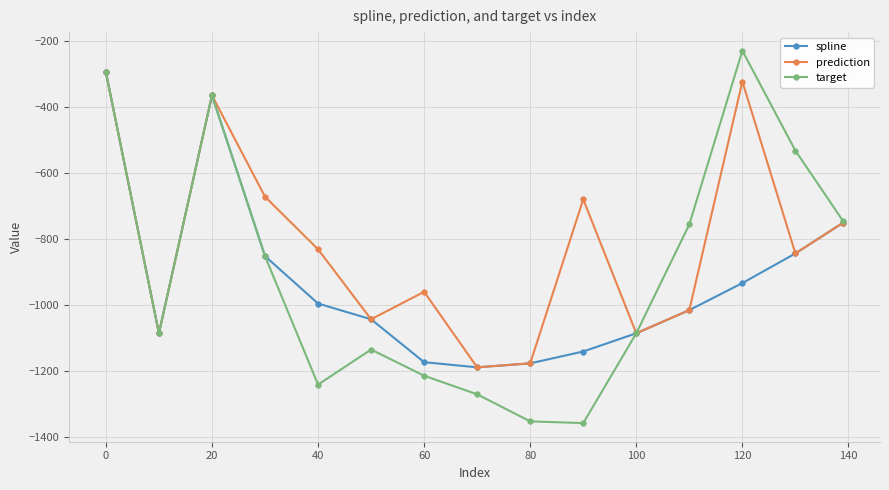

Which series has the widest spread of values?

target